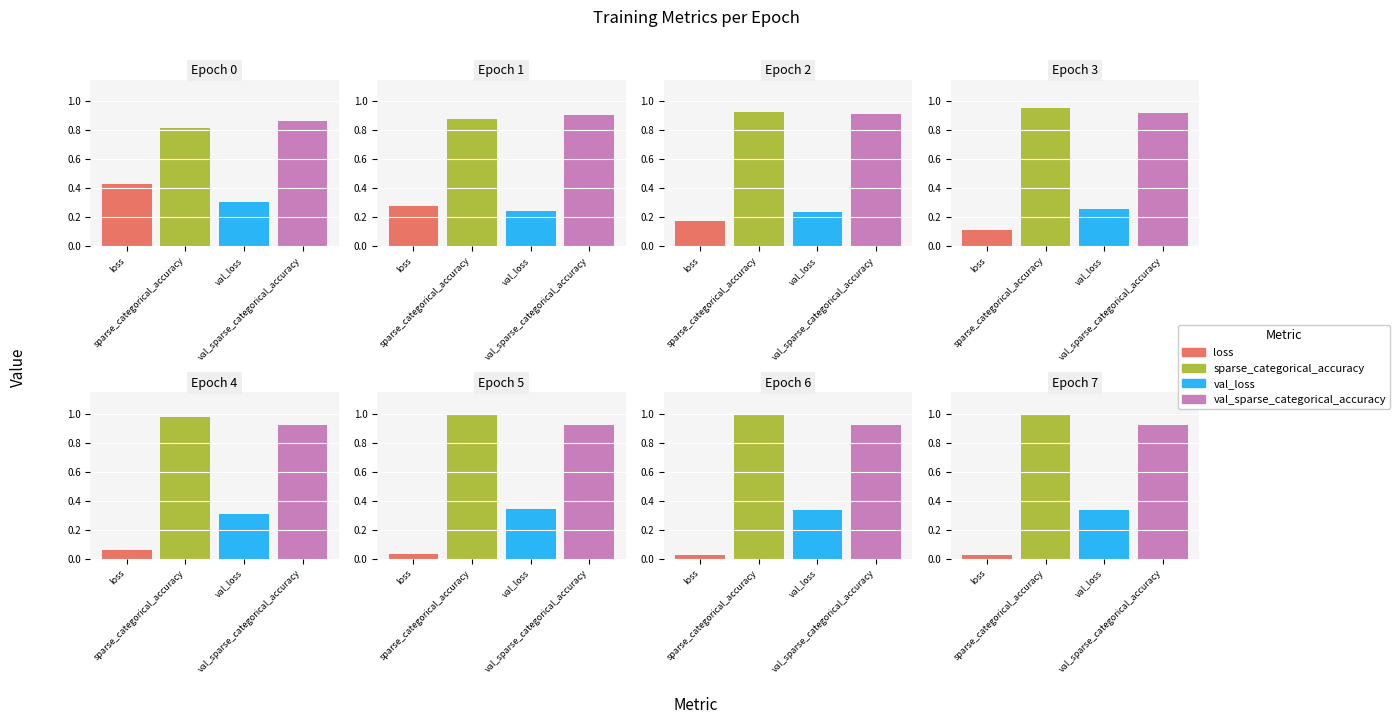

What is the difference between the maximum and second lowest values in the val_loss series?

0.1